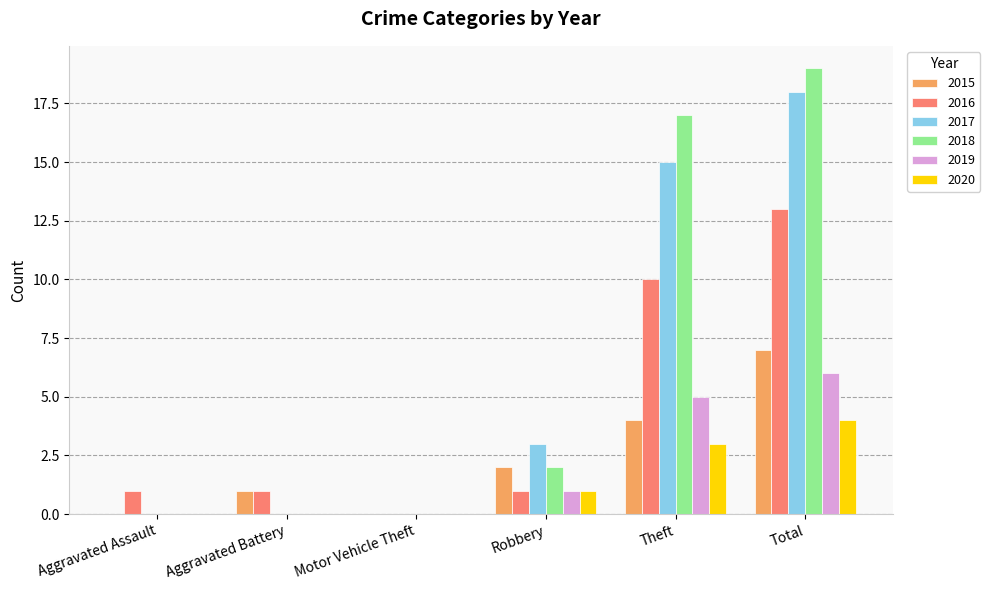

How many series are shown in this chart?

6